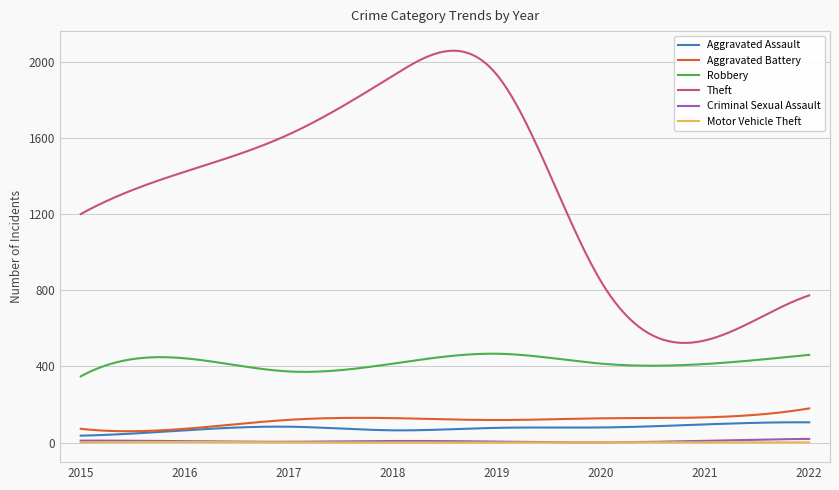

How many series are shown in this chart?

6